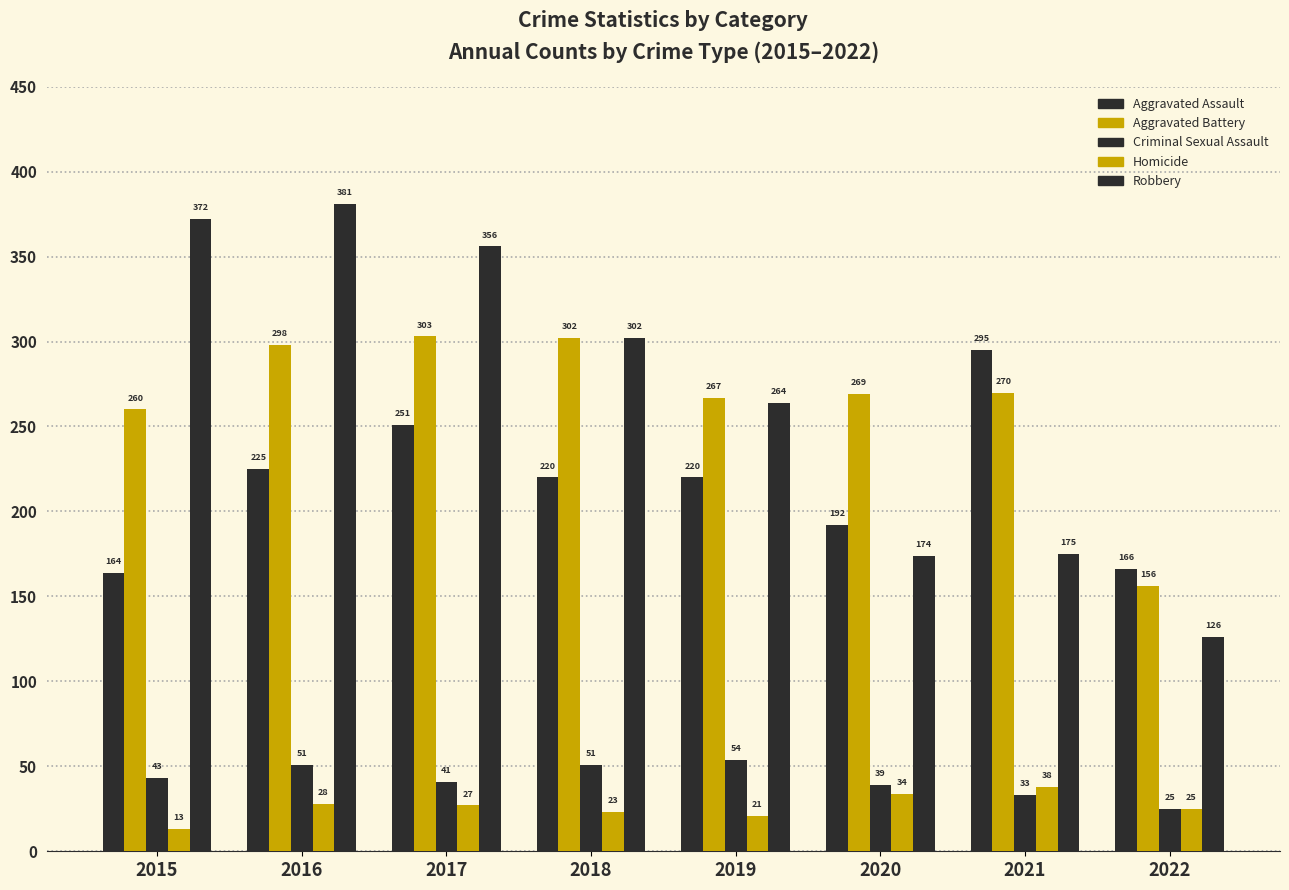

What is the maximum value for Robbery?

381